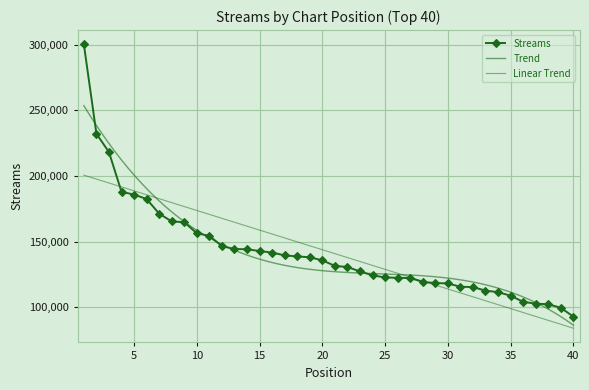

What is the difference between the maximum and second lowest values?

200770